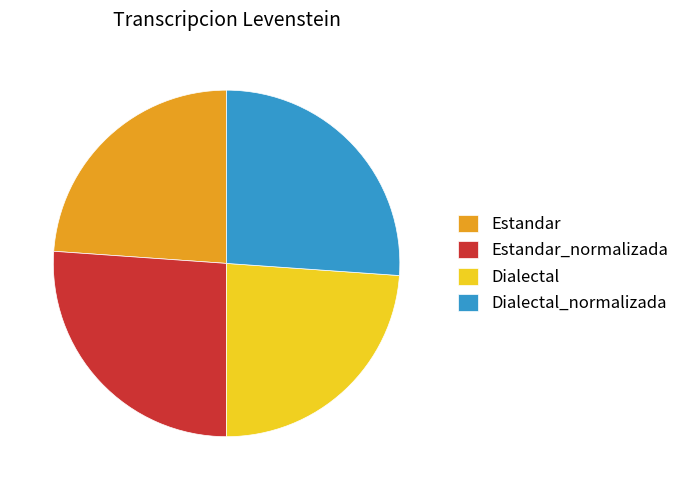

Combined, do Estandar_normalizada and Dialectal_normalizada account for over 50%?

Yes